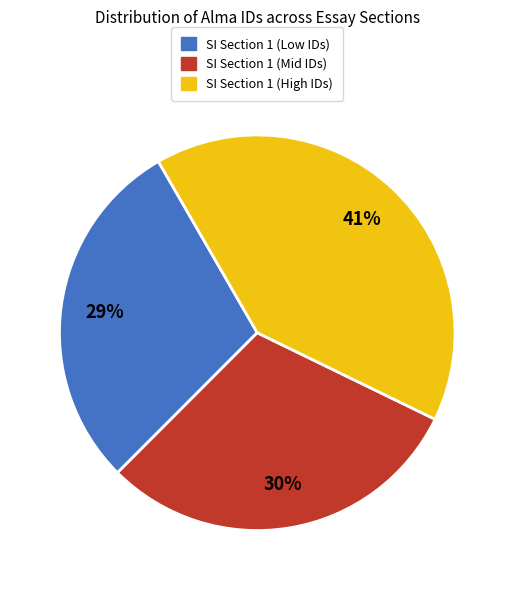

To the nearest percent, what is the average slice percentage?

33%